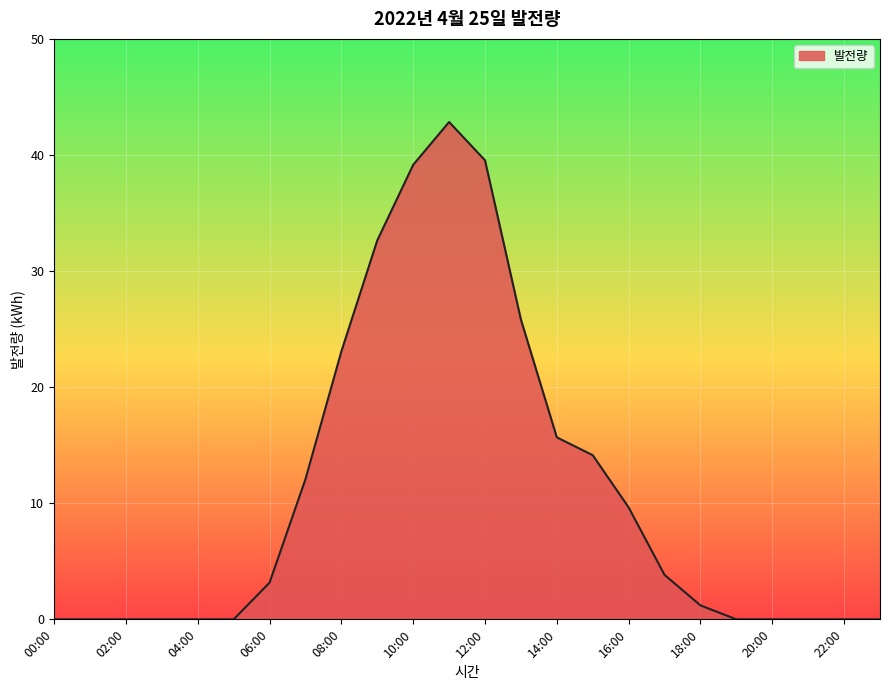

What is the difference between the maximum and minimum values?

42.8